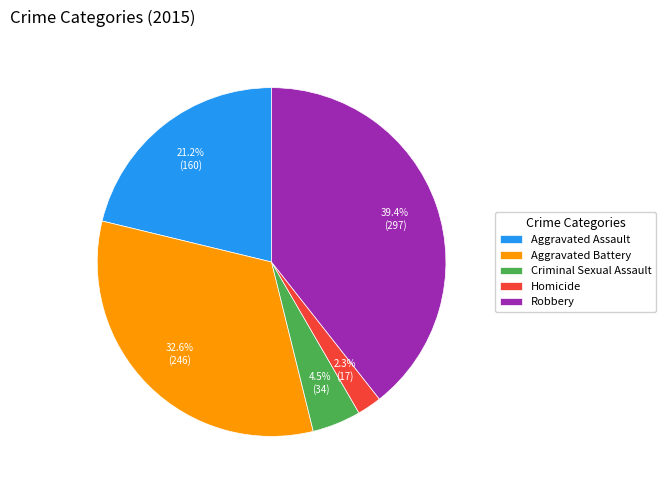

Does Homicide account for over 50% of the chart?

No